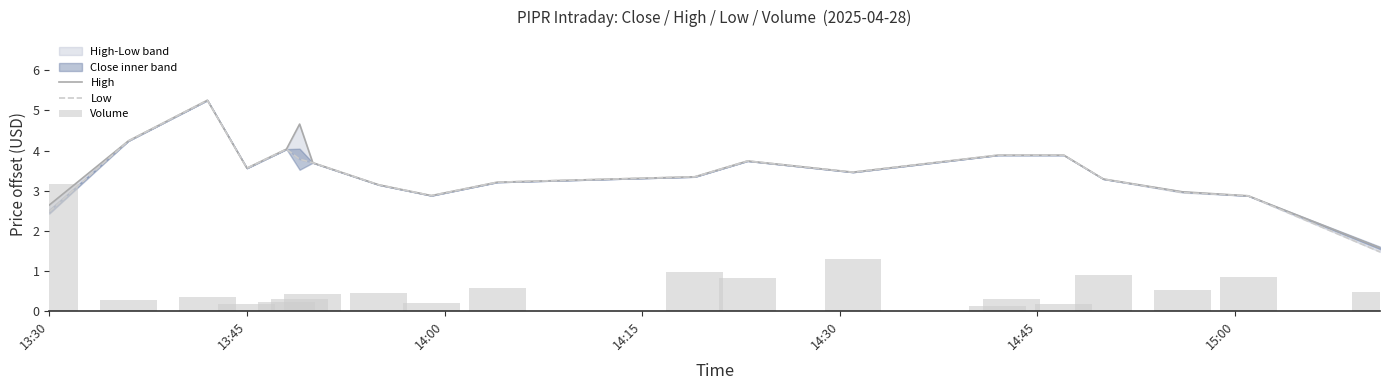

How many values in the High series are below 3?

5